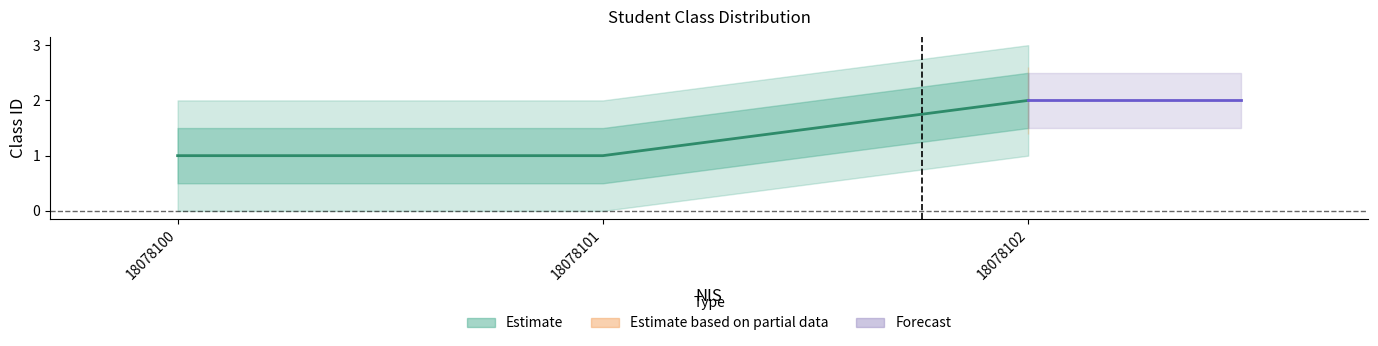

The value at 18078102 is 2. True or false?

True